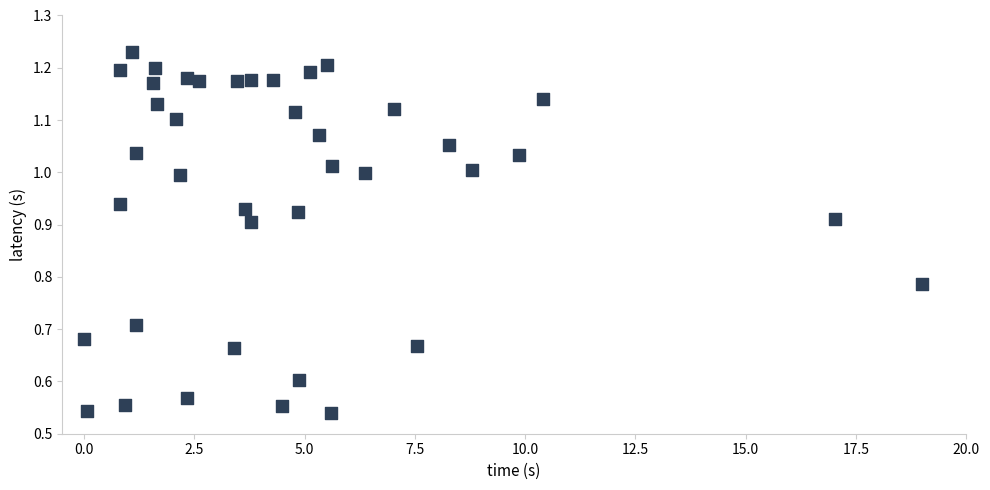

What is the range of X values (max minus min)?

19.0